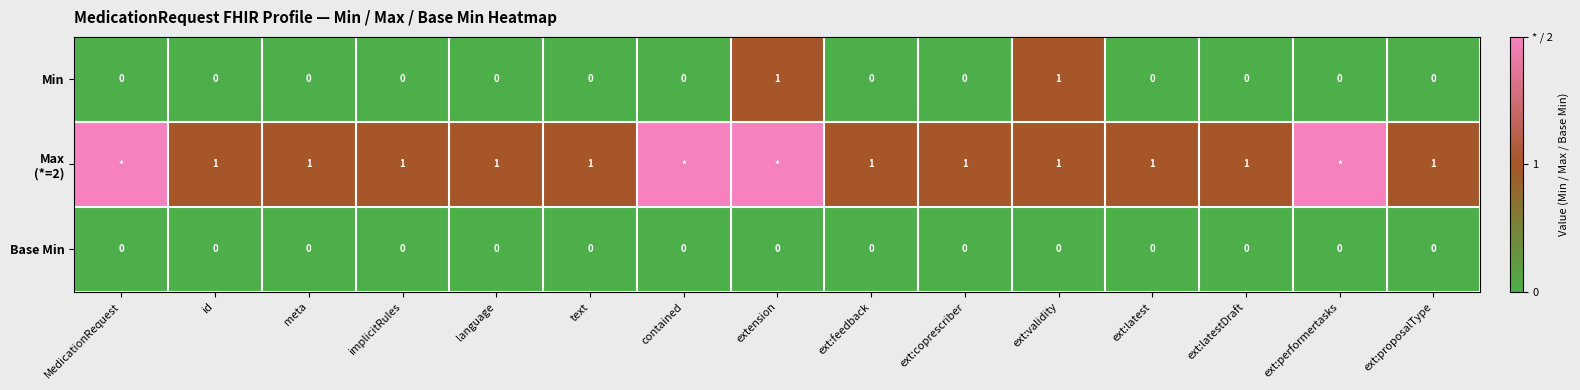

How many Min values are between 0 and 1?

15